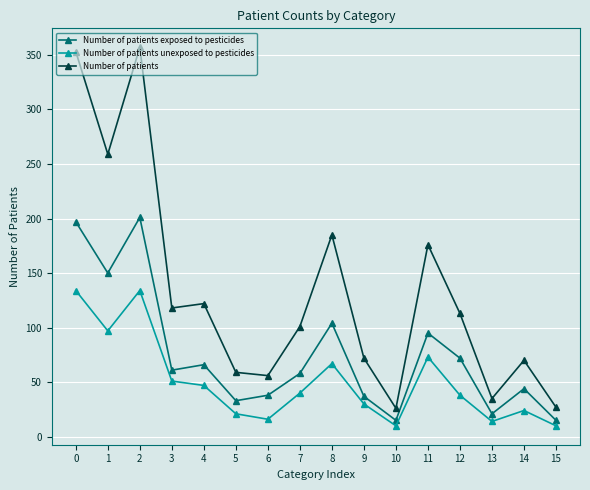

At how many categories does at least one series exceed 230?

3